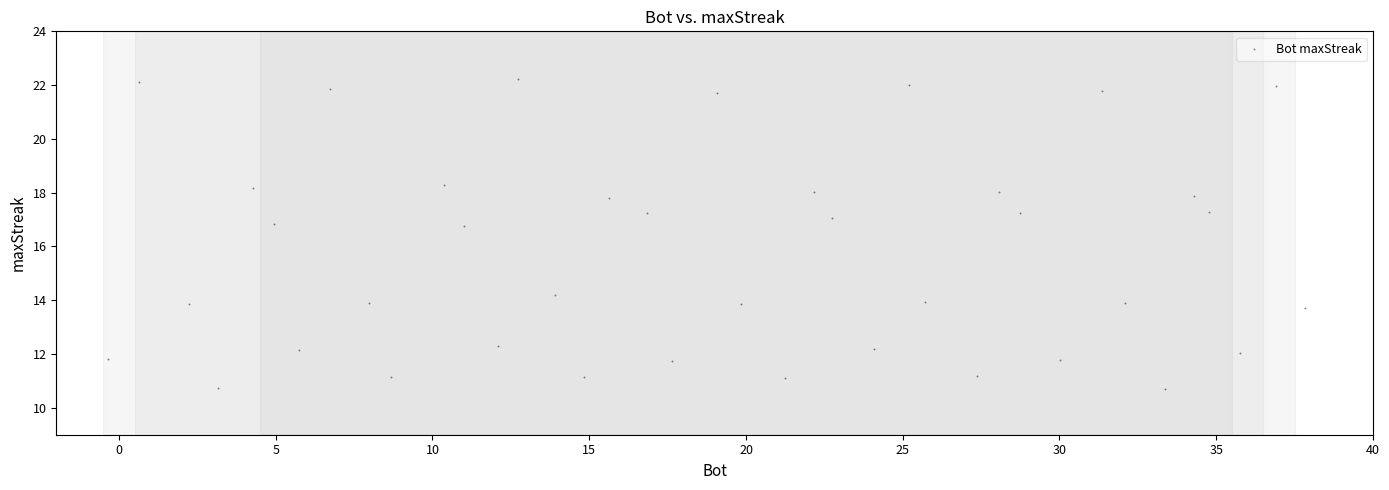

What is the range of X values (max minus min)?

38.2